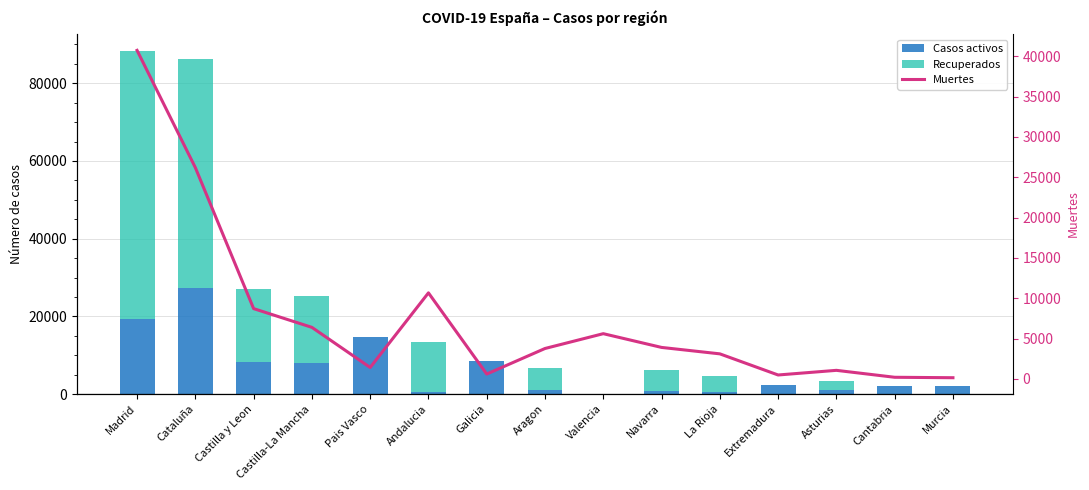

List the series in order of their overall mean, lowest first.

Casos activos, Muertes, Recuperados